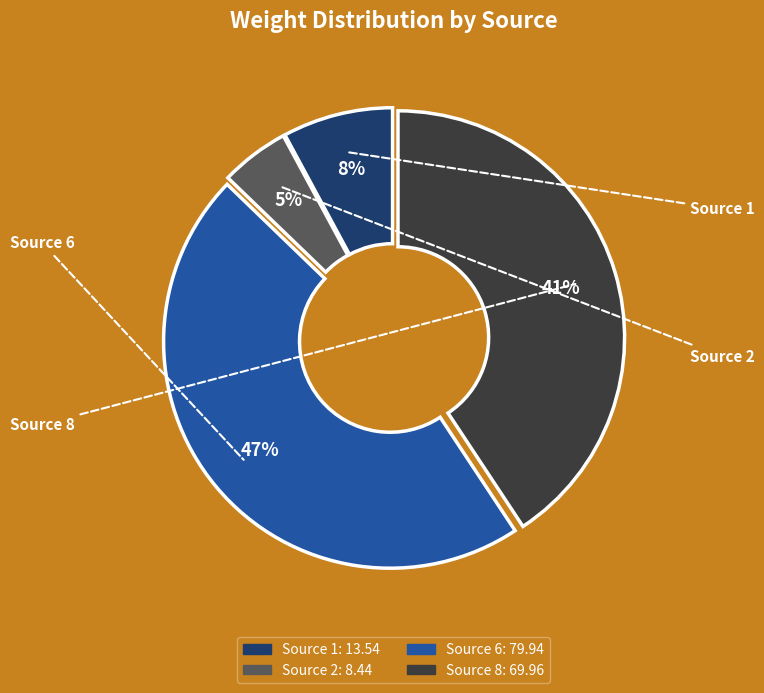

To the nearest percent, what is the difference between the largest and smallest slice percentages?

42%